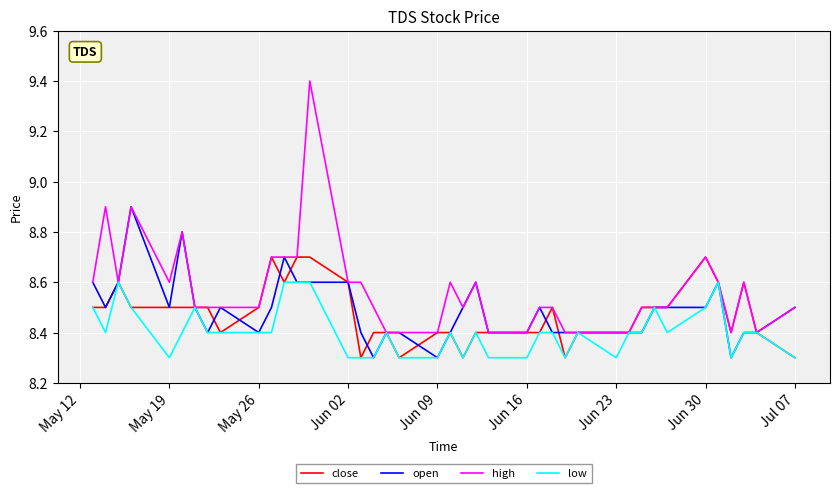

What are all the series names shown in the legend?

close, open, high, low